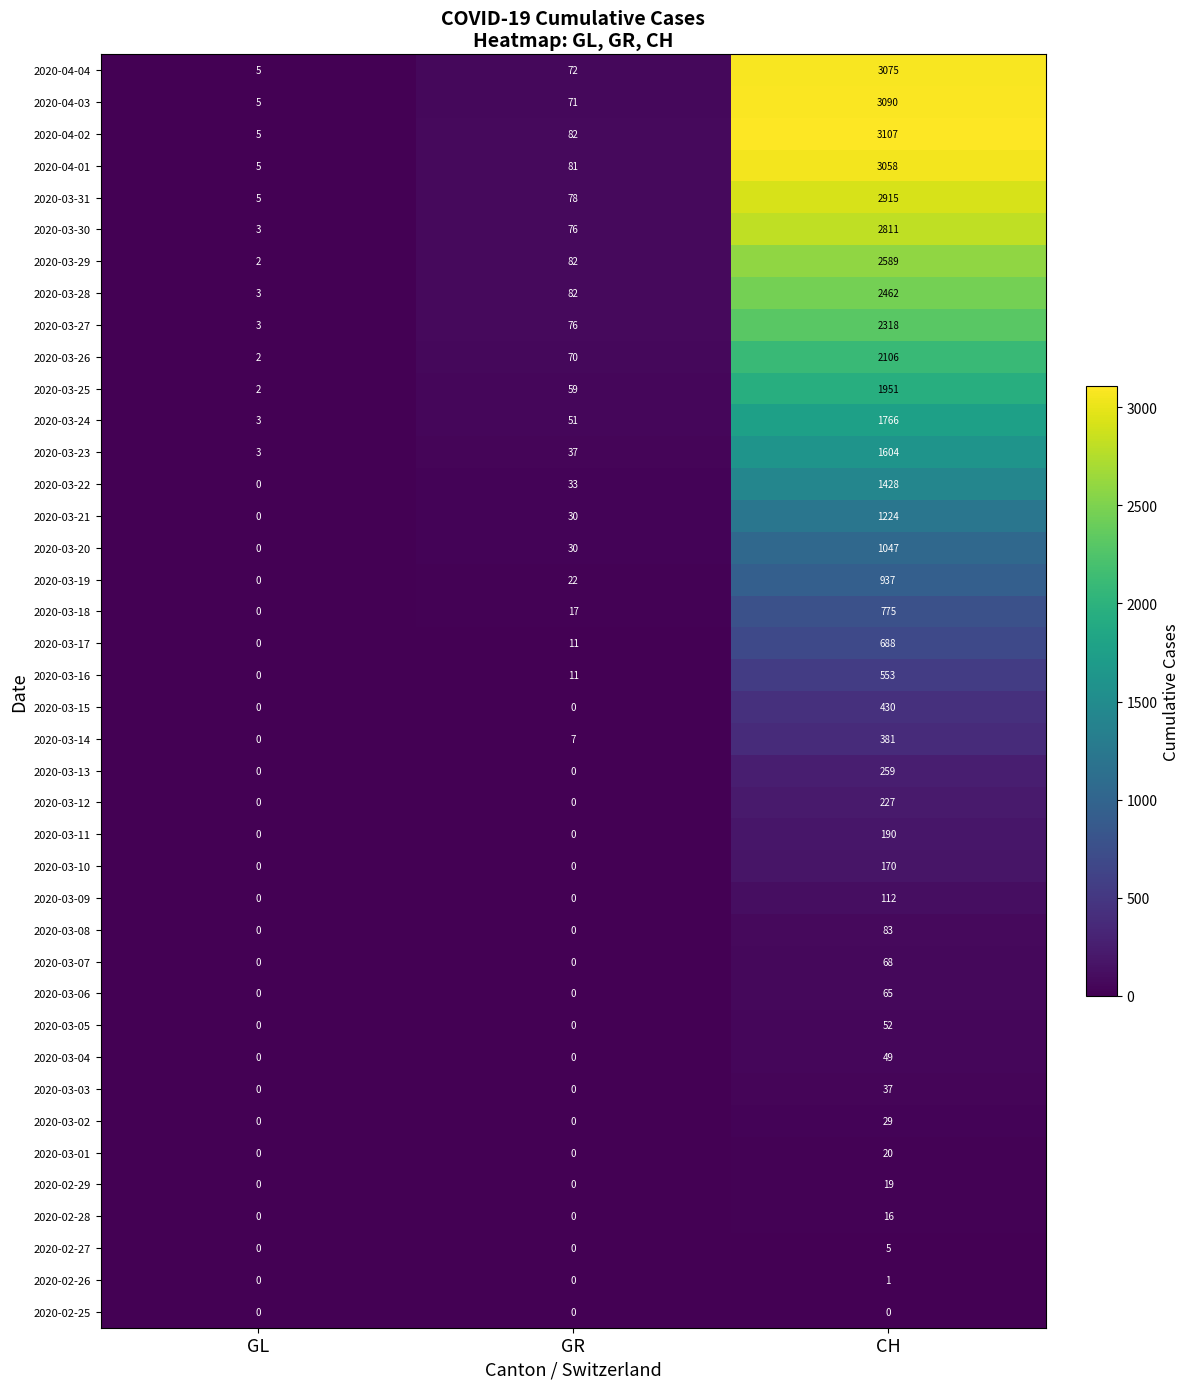

Which series has the widest spread of values?

2020-04-02